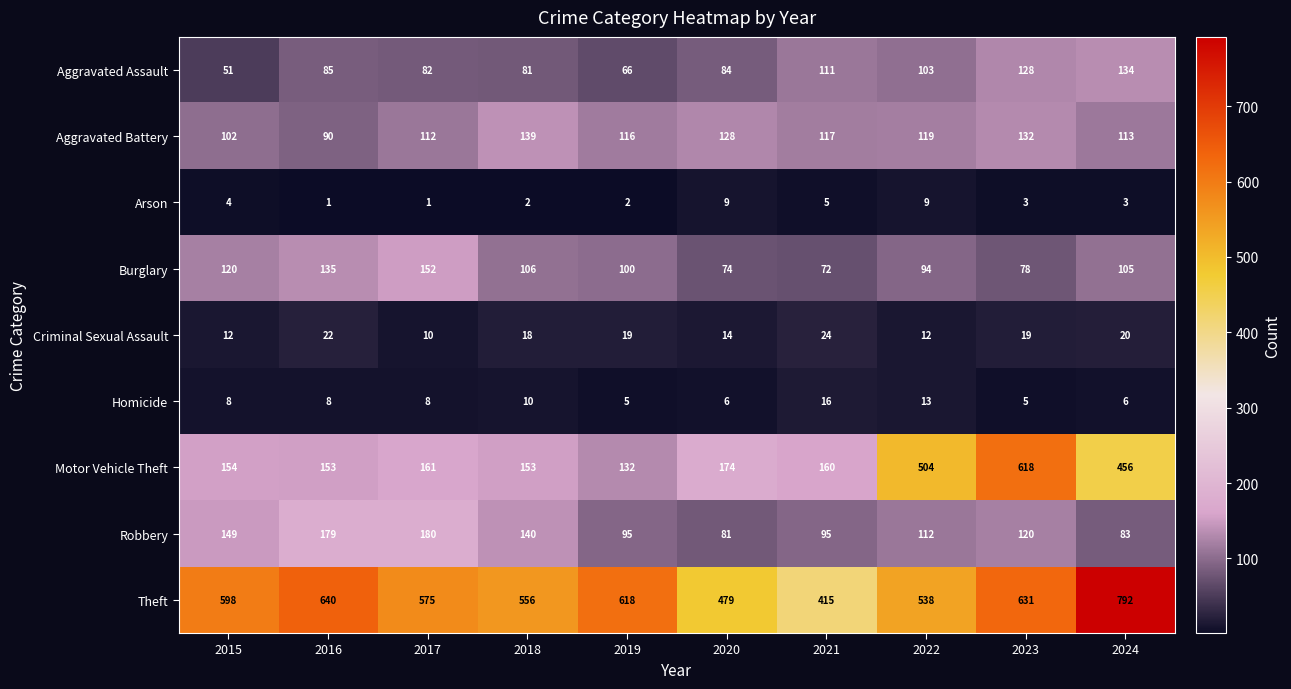

Rank the series by their maximum value, from lowest to highest.

Arson, Homicide, Criminal Sexual Assault, Aggravated Assault, Aggravated Battery, Burglary, Robbery, Motor Vehicle Theft, Theft